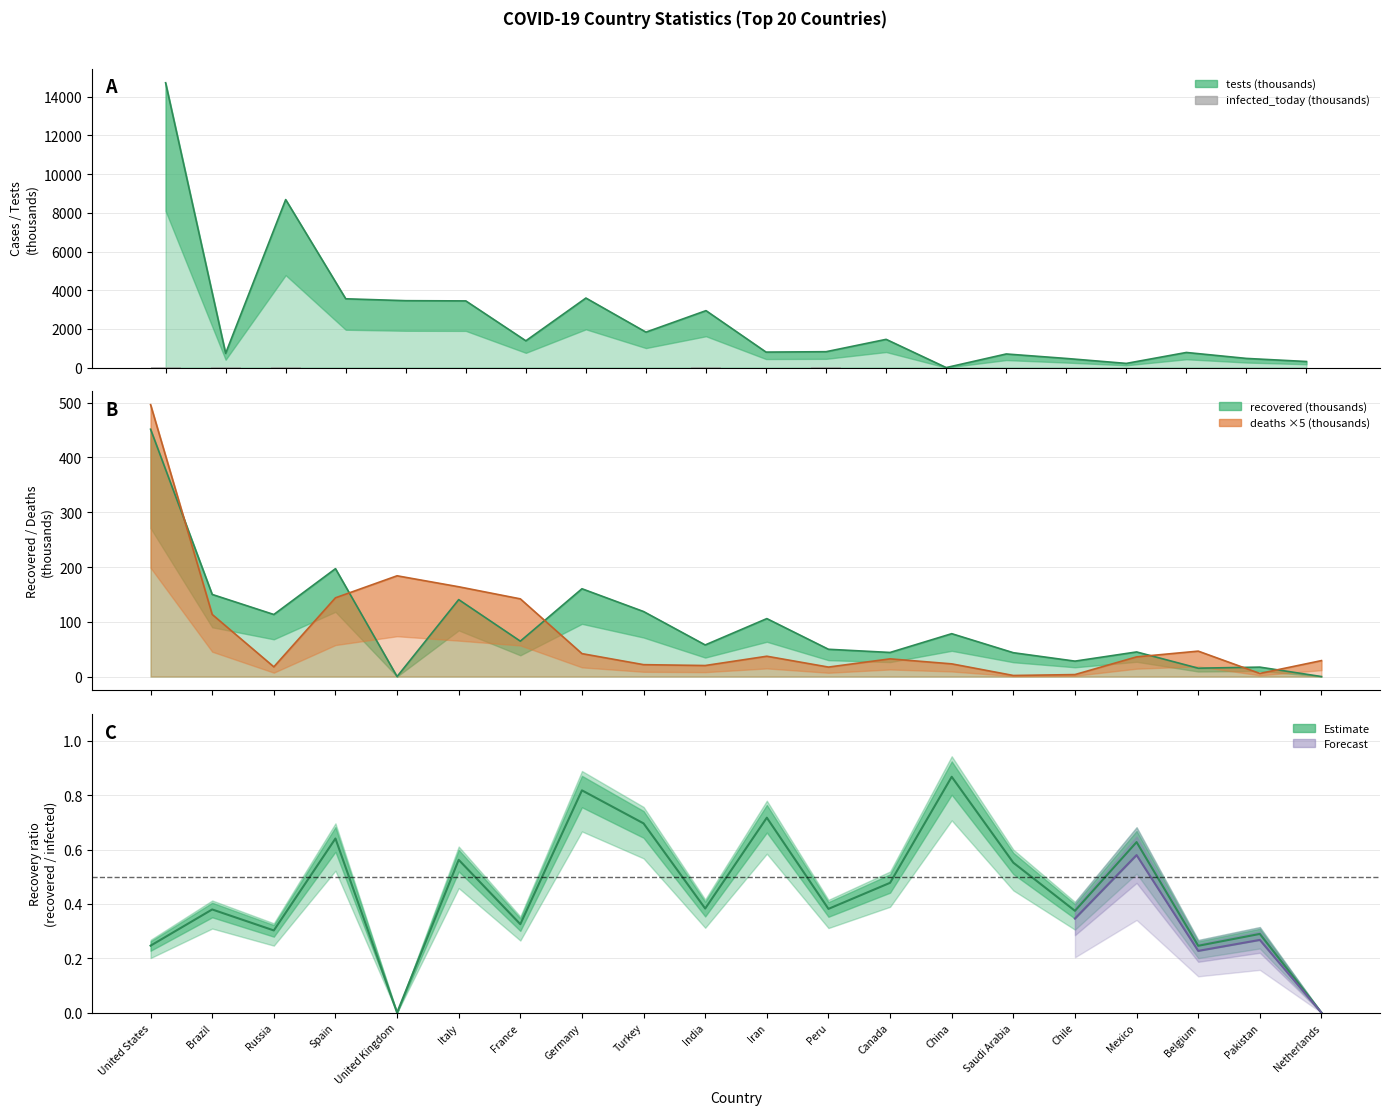

What is the difference between the maximum and minimum values?

18.4